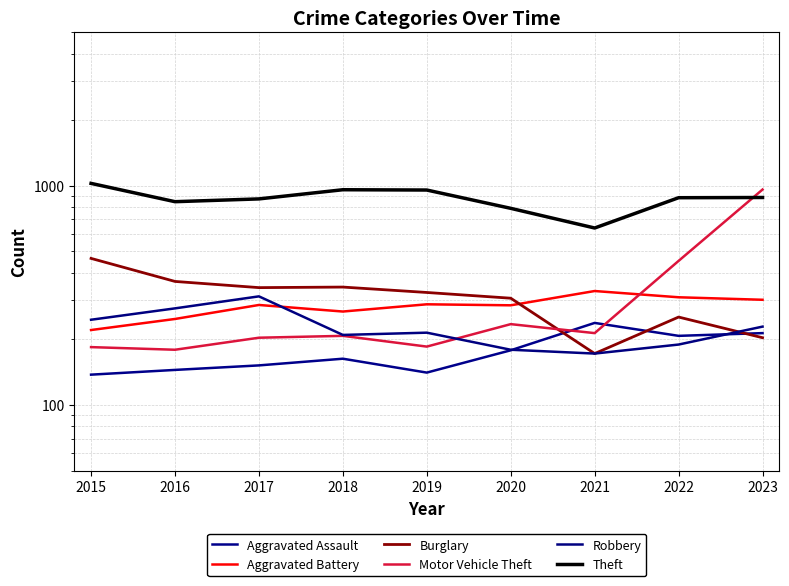

Is it true that Aggravated Battery equals 455 at 2020?

False